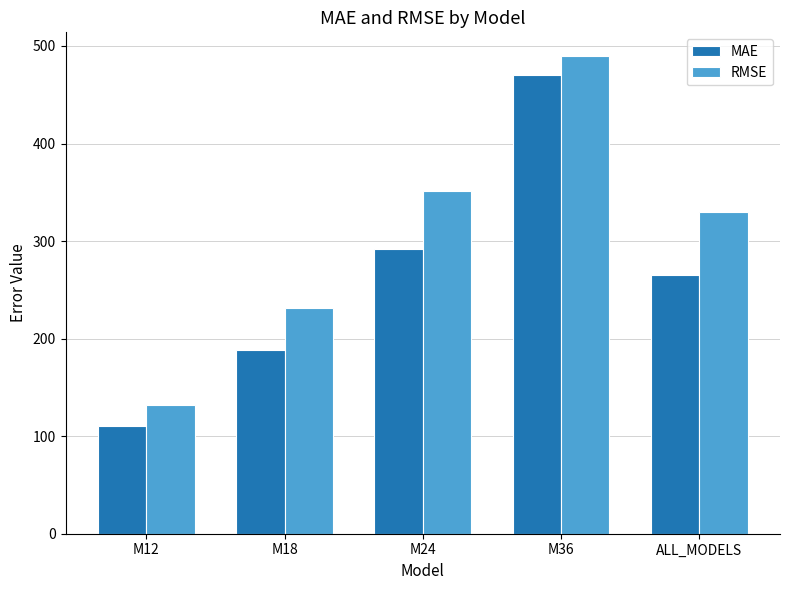

List the series in order of their overall mean, highest first.

RMSE, MAE